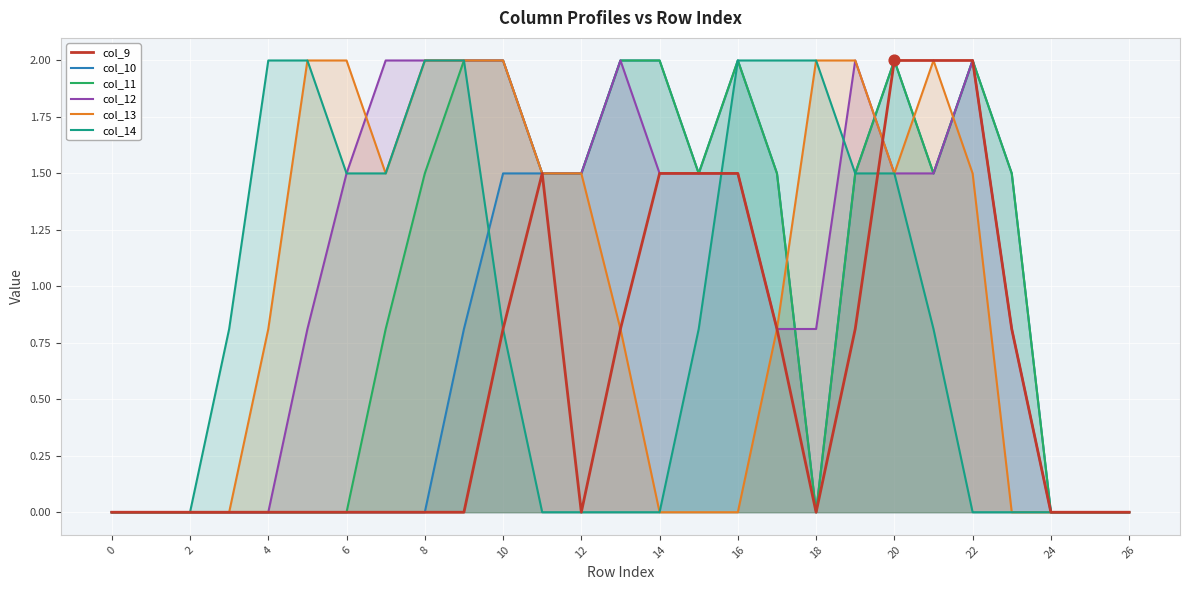

At how many categories does at least one series exceed 0?

21